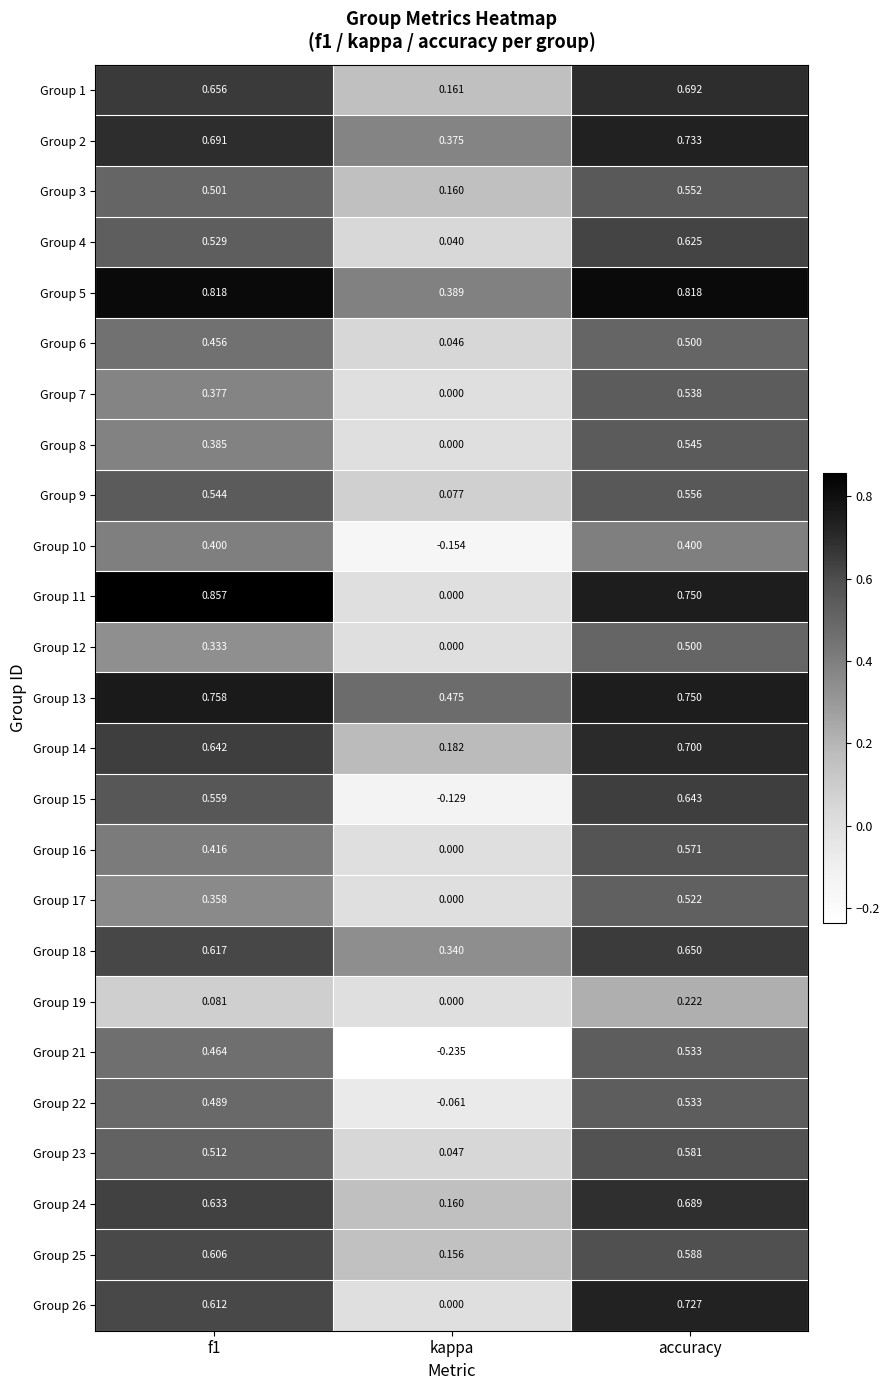

Where is Group 13 nearest to the value 0?

kappa